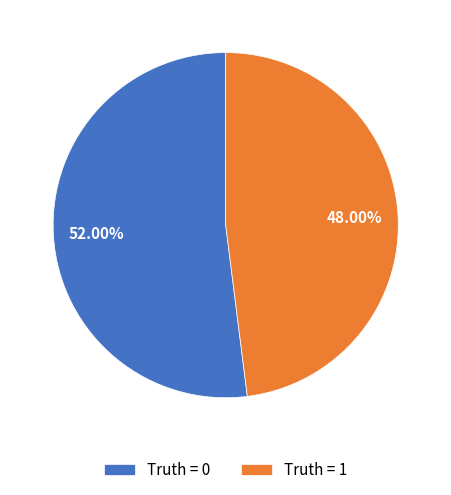

Rank the categories by value from highest to lowest.

Truth = 0, Truth = 1